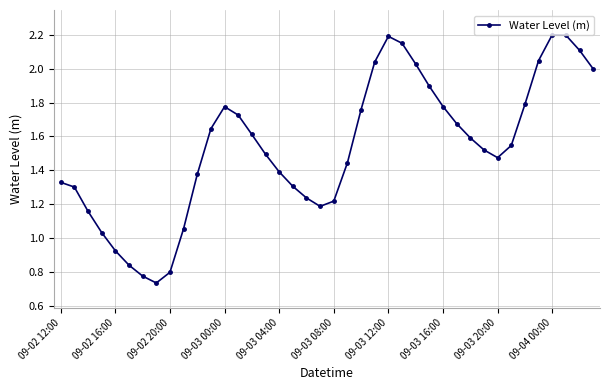

True or false: the data has more than 1 interior local peaks.

True